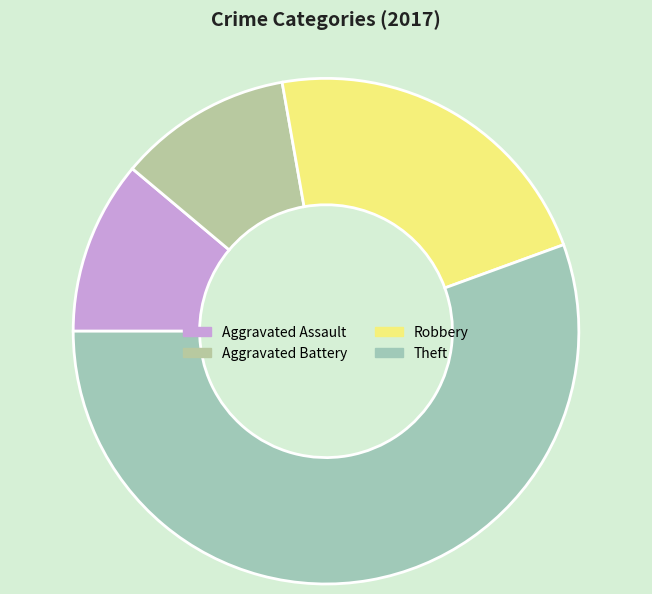

Is Aggravated Battery the majority of the pie?

No